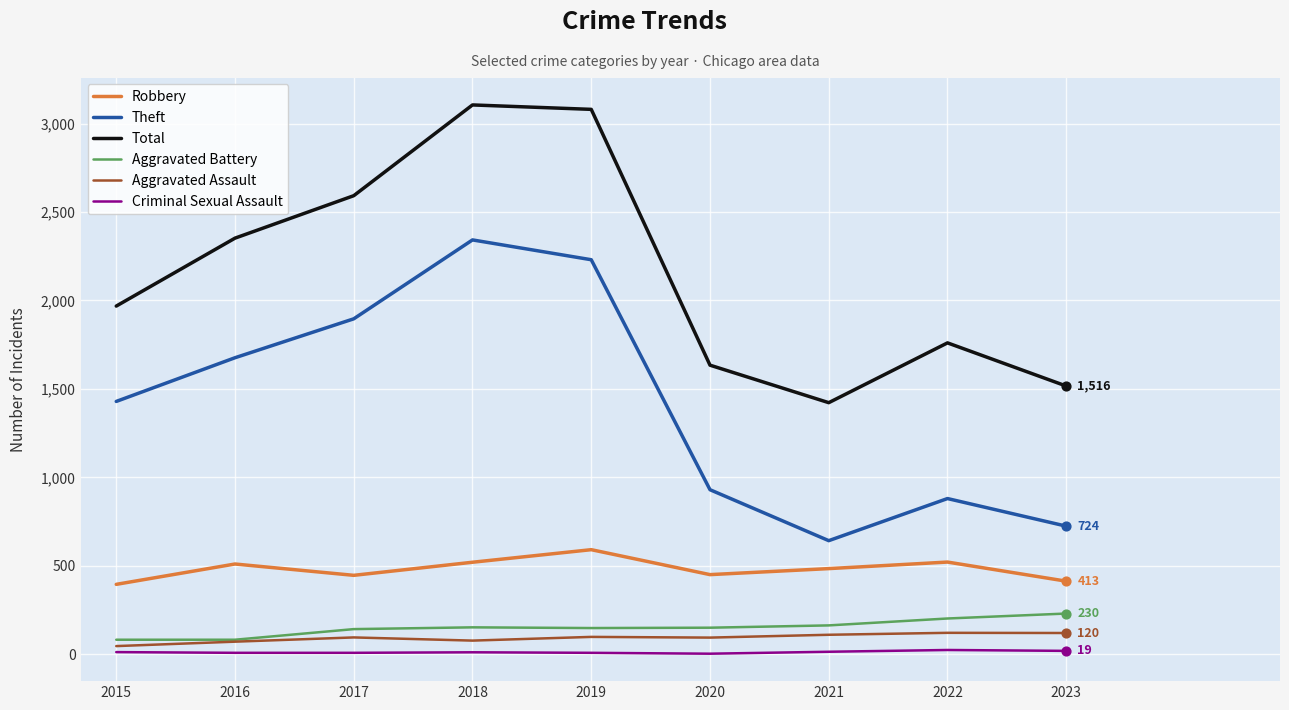

What are all the series names shown in the legend?

Robbery, Theft, Total, Aggravated Battery, Aggravated Assault, Criminal Sexual Assault